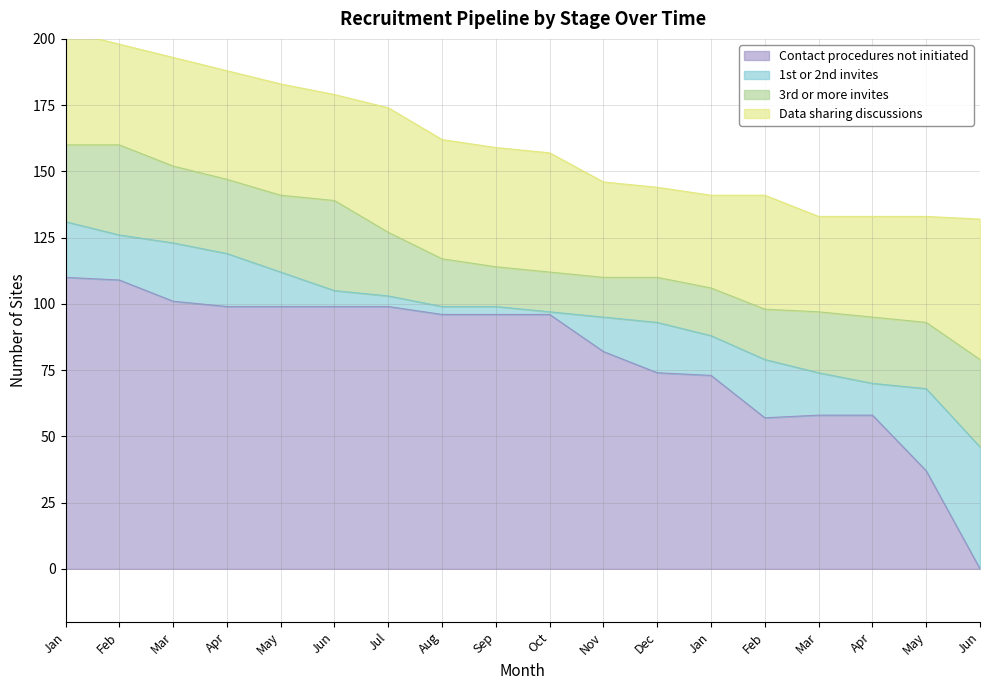

Which series has the widest spread of values?

Contact procedures not initiated